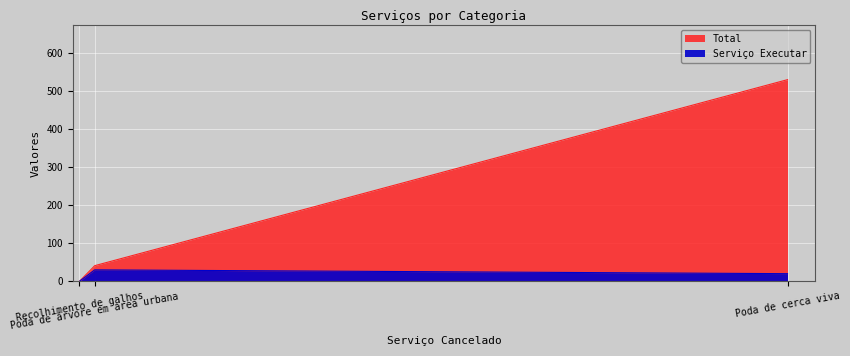

The value of Total at Poda de árvore em area urbana is 41. True or false?

True